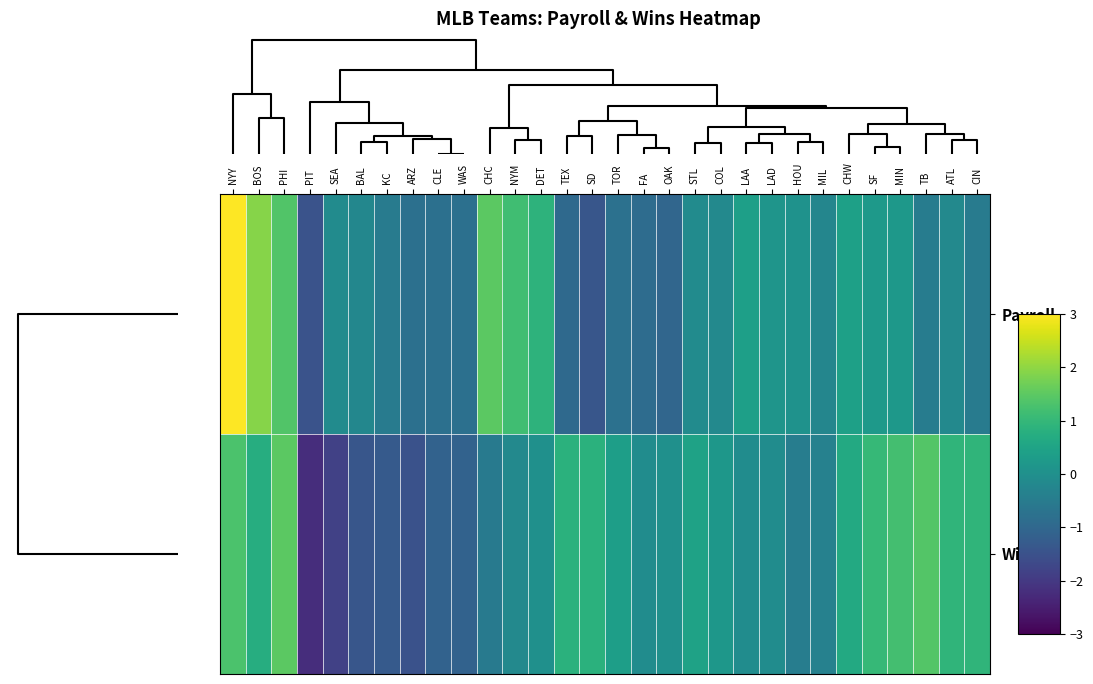

Rank the series by their average value, from lowest to highest.

Payroll, Wins